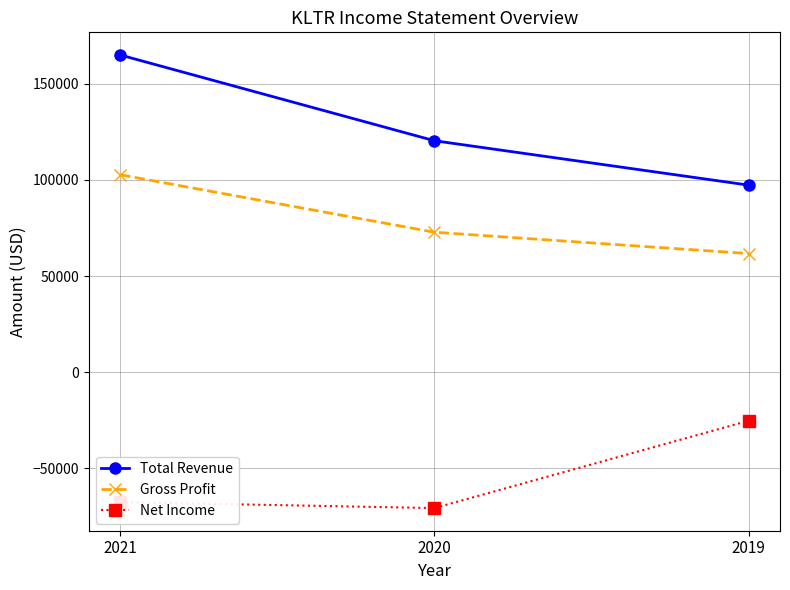

What is the spread (max minus min) of values at 2019?

122600